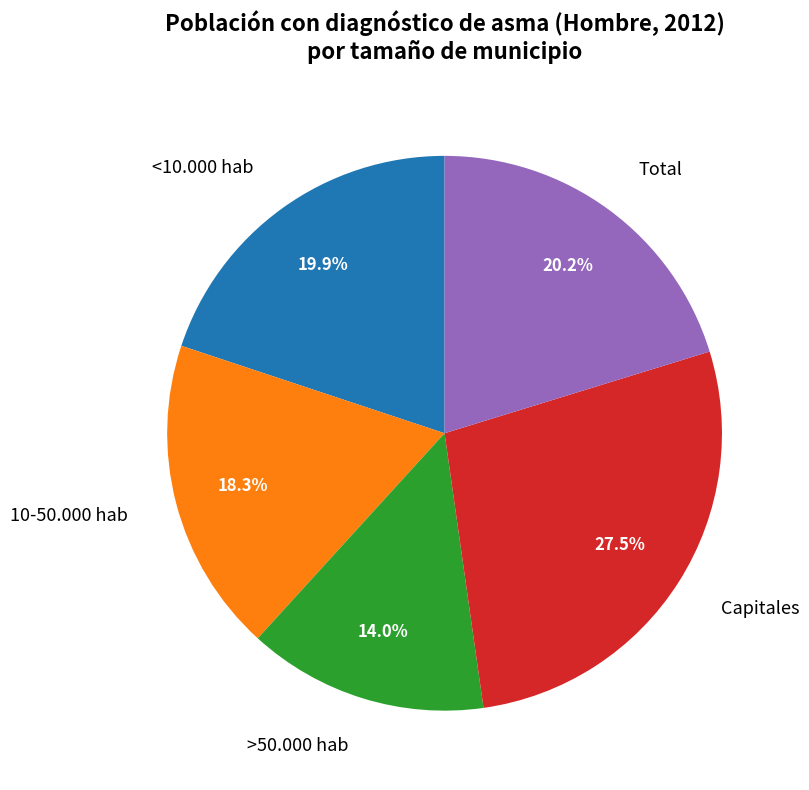

Between Capitales and 10-50.000 hab, which is larger?

Capitales